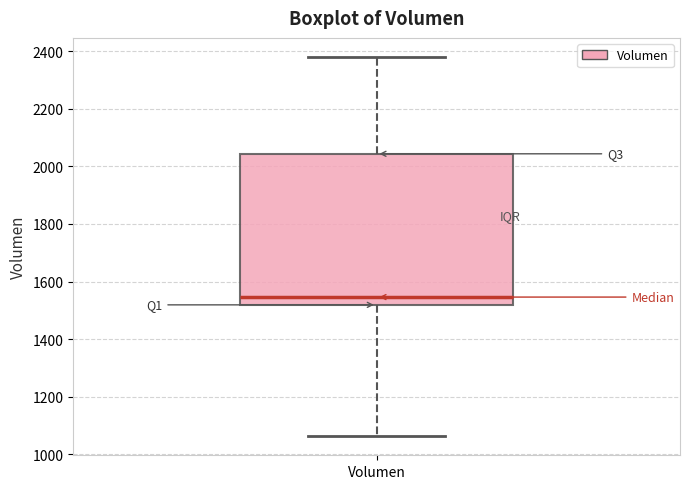

Transcribe this box plot: give where the median line is, the range the box spans, and where the two whiskers end, as read against the y-axis. The values are not printed on the chart, so give them approximately, as read against the axis.

median 1540, box 1520 to 2040, whiskers 1060 to 2380